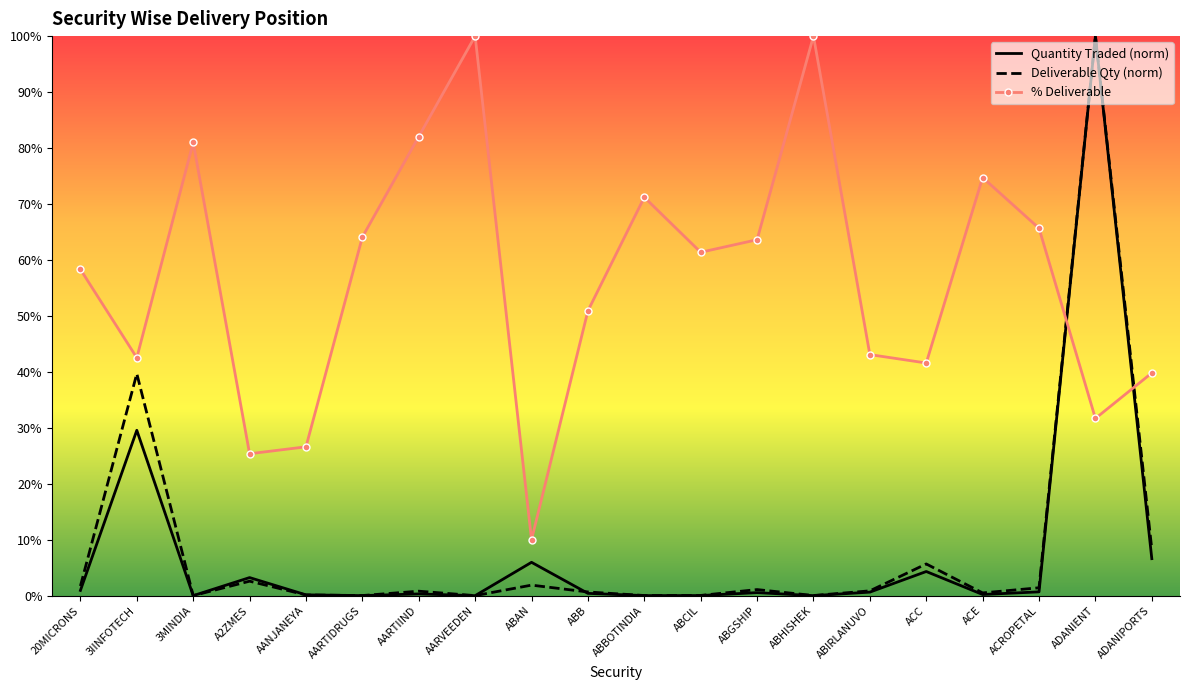

At which category does Quantity Traded (norm) reach its first local valley?

3MINDIA